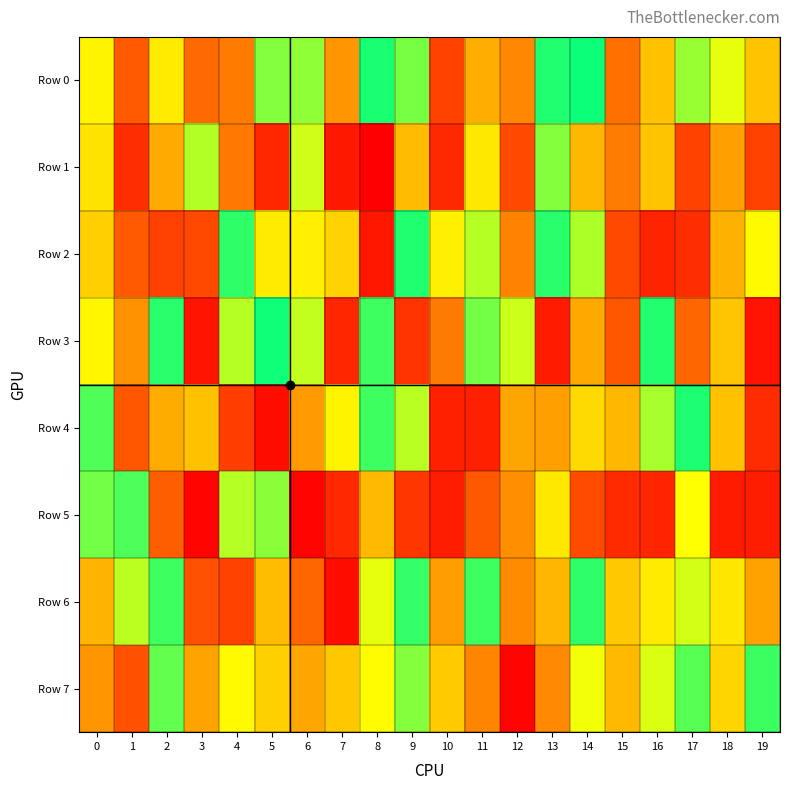

Which series has the widest spread of values?

Row 3